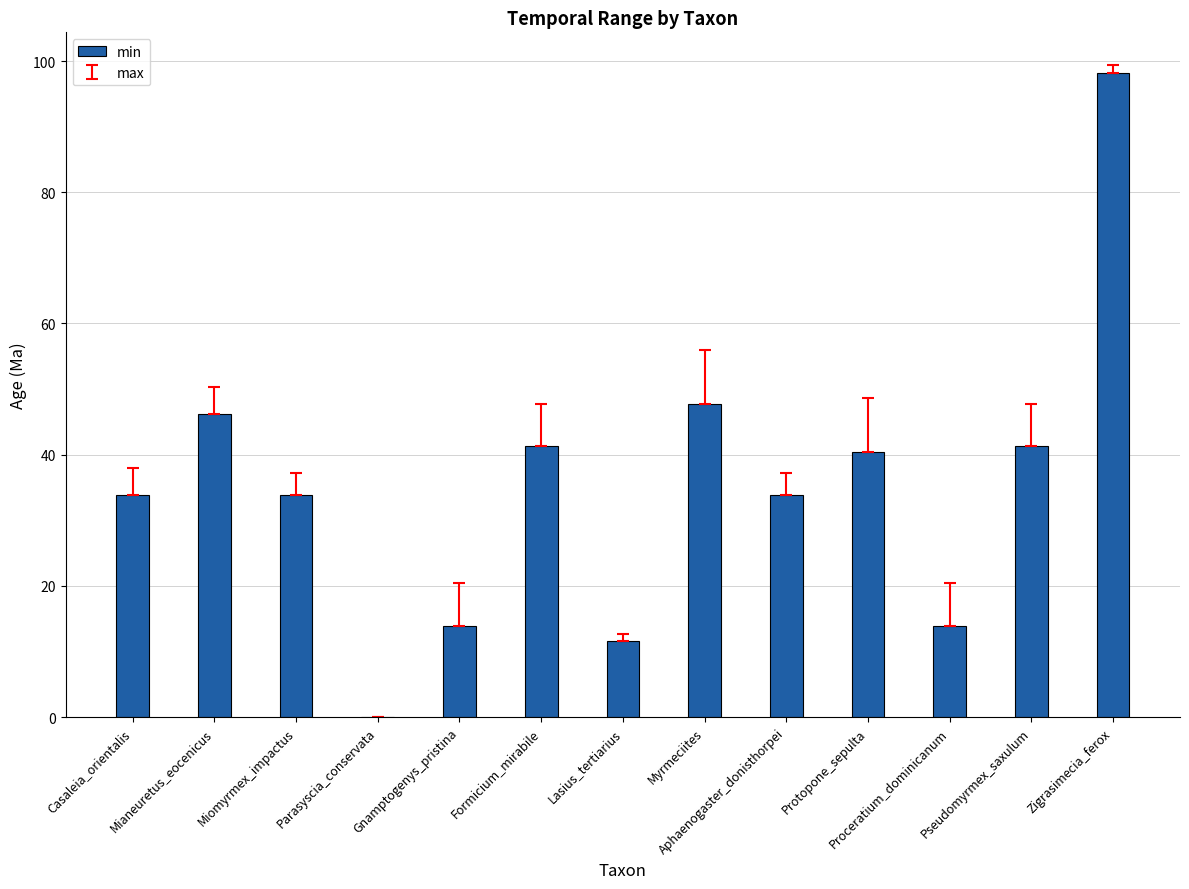

What is the sum of all values?

456.1